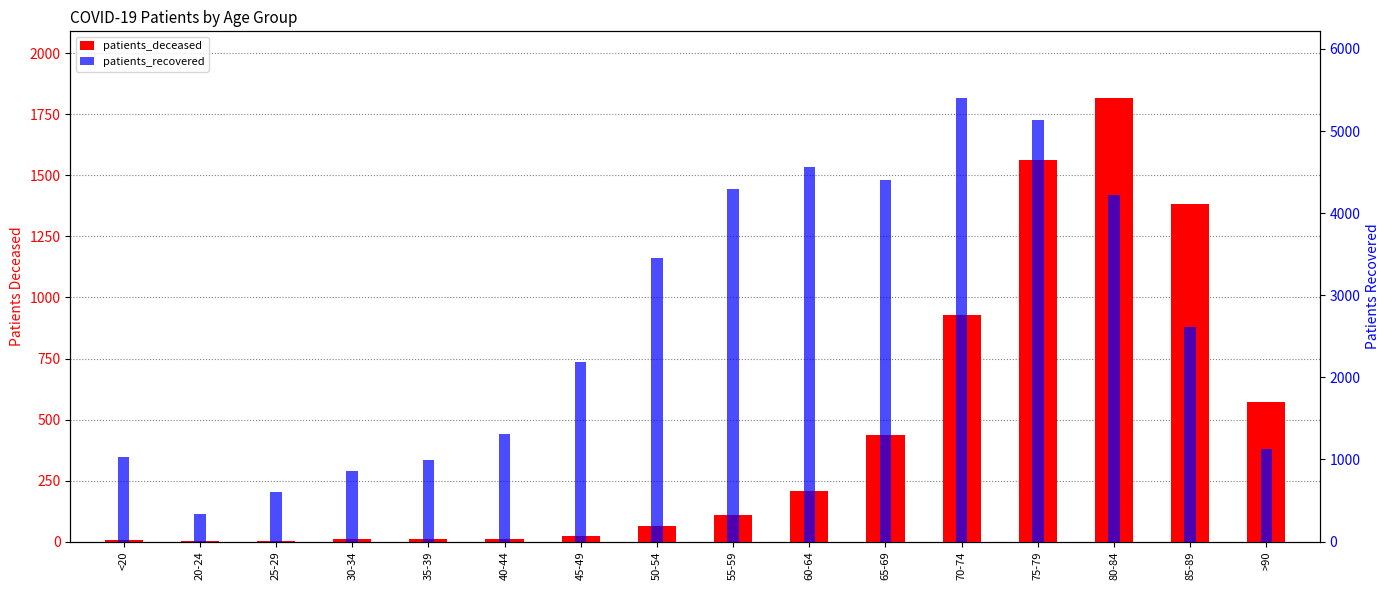

At which category does the chart reach its peak across all series?

70-74